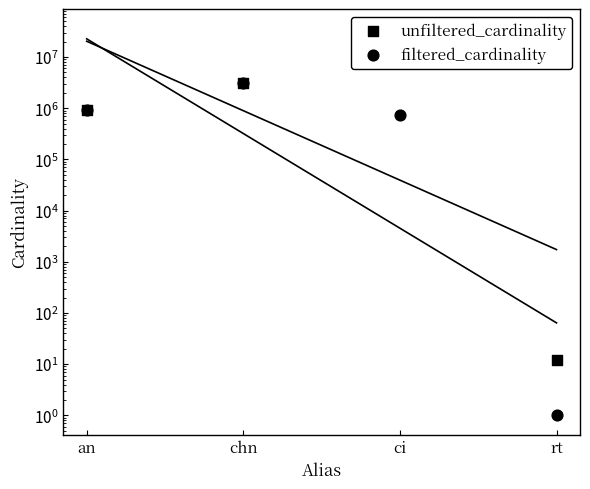

At how many categories does at least one series exceed 13964920?

1